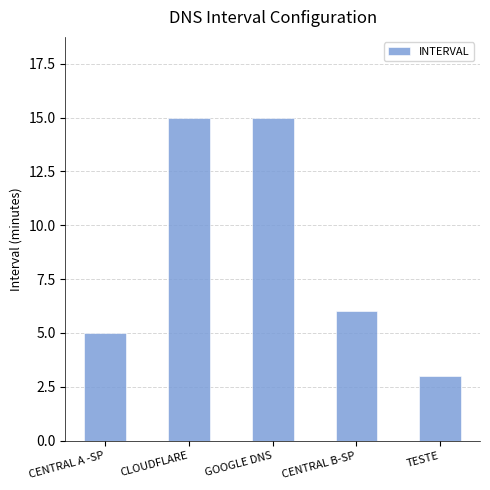

What is the label of the 4th bar from the right?

CLOUDFLARE